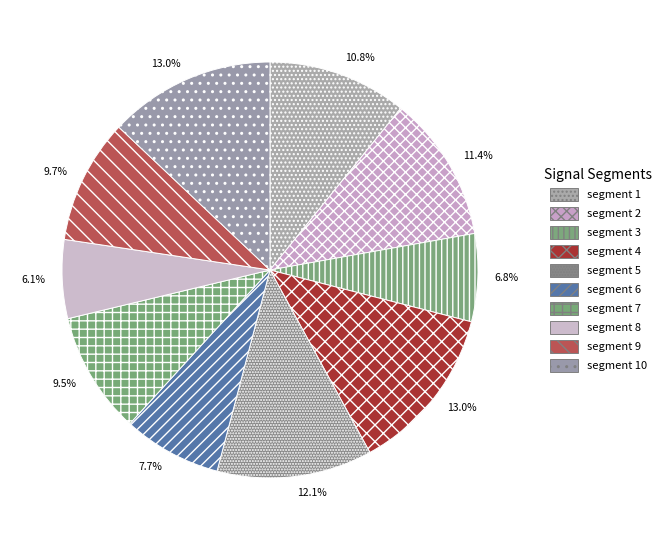

Count the number of slices in the pie.

10